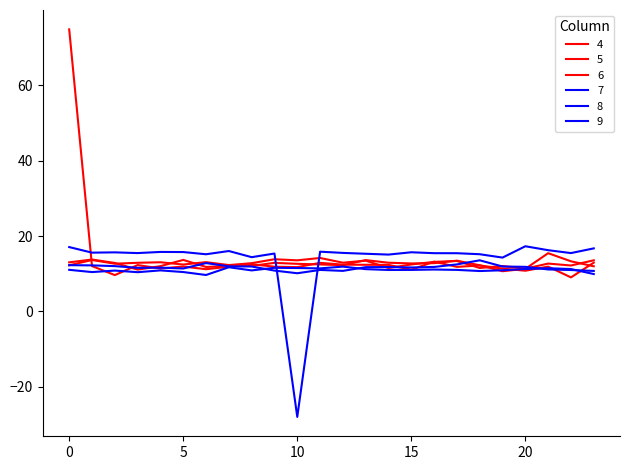

What is the smallest value displayed?

-27.9